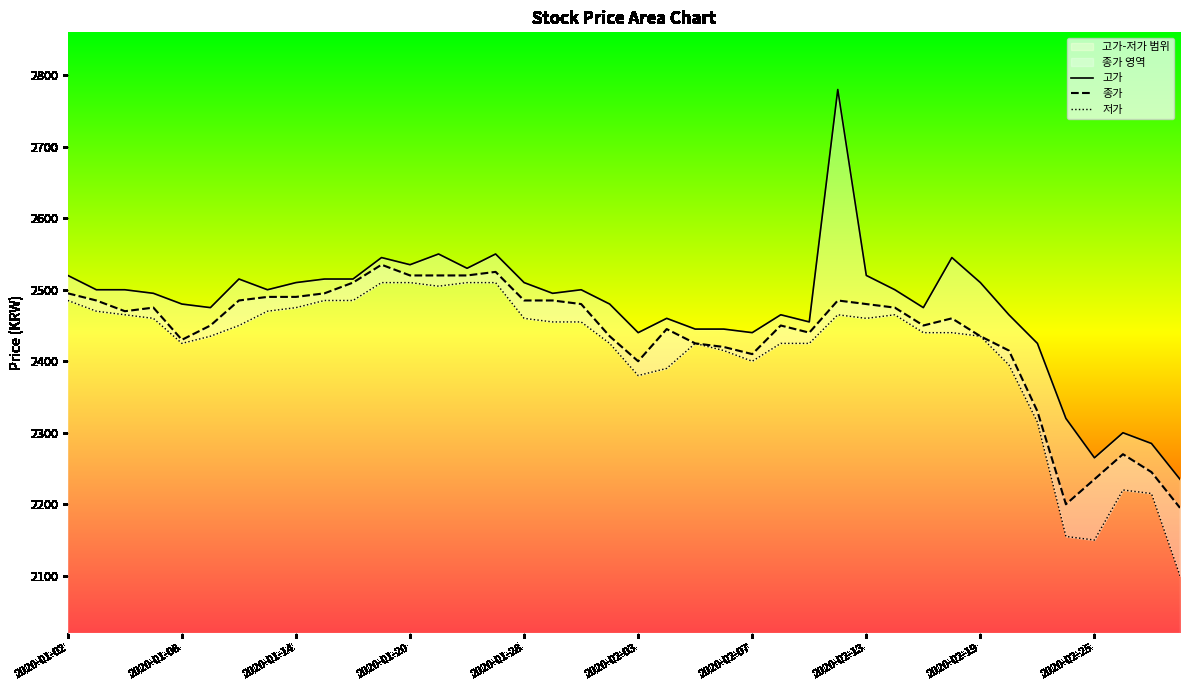

The value of 종가 at 2020-01-02 is 603. True or false?

False